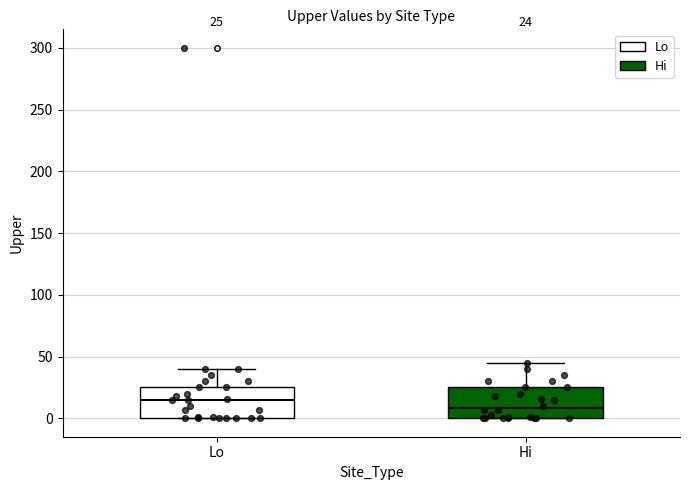

Which box has the highest median line?

Lo